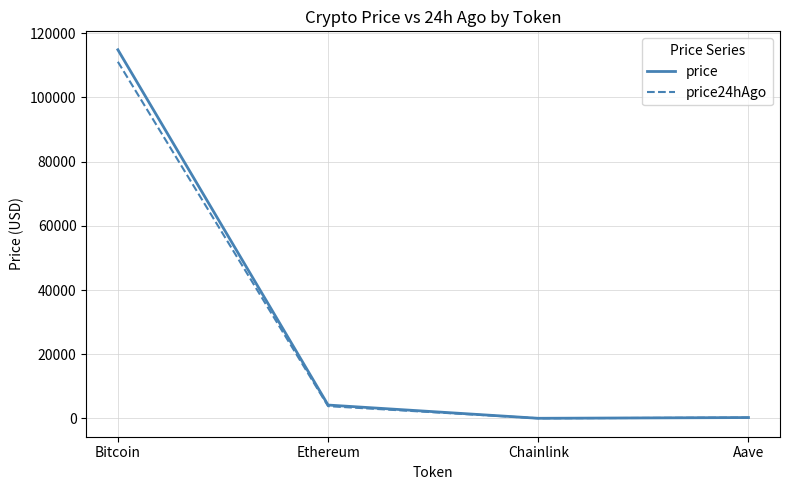

The value of price at Bitcoin is 114870.0. True or false?

True